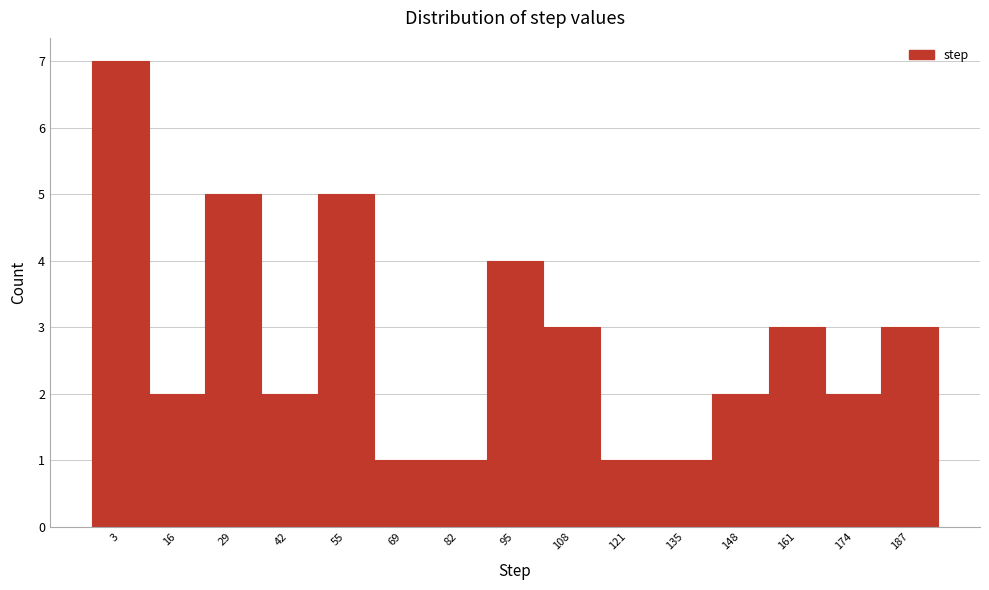

Reading left to right, transcribe all the data shown in this chart.

3=7	16=2	29=5	42=2	55=5	69=1	82=1	95=4	108=3	121=1	135=1	148=2	161=3	174=2	187=3